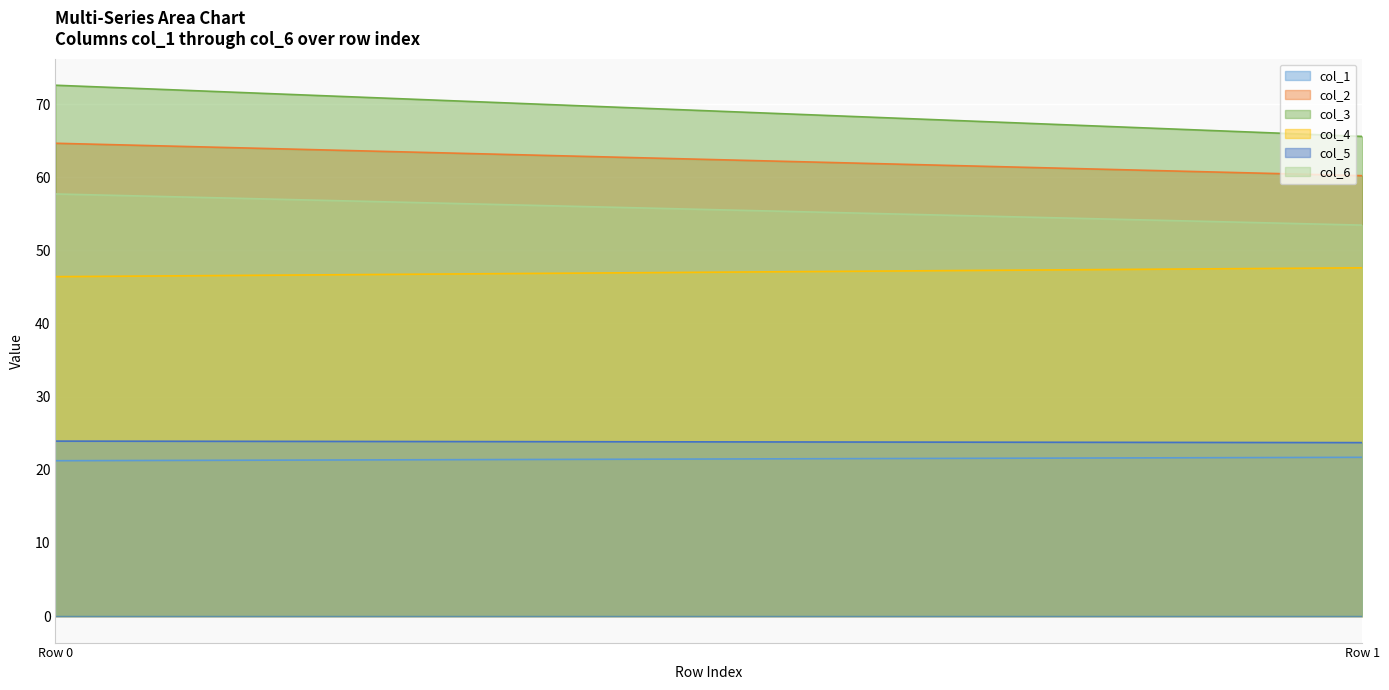

At Row 0, list the series in order from largest to smallest.

col_3, col_2, col_6, col_4, col_5, col_1